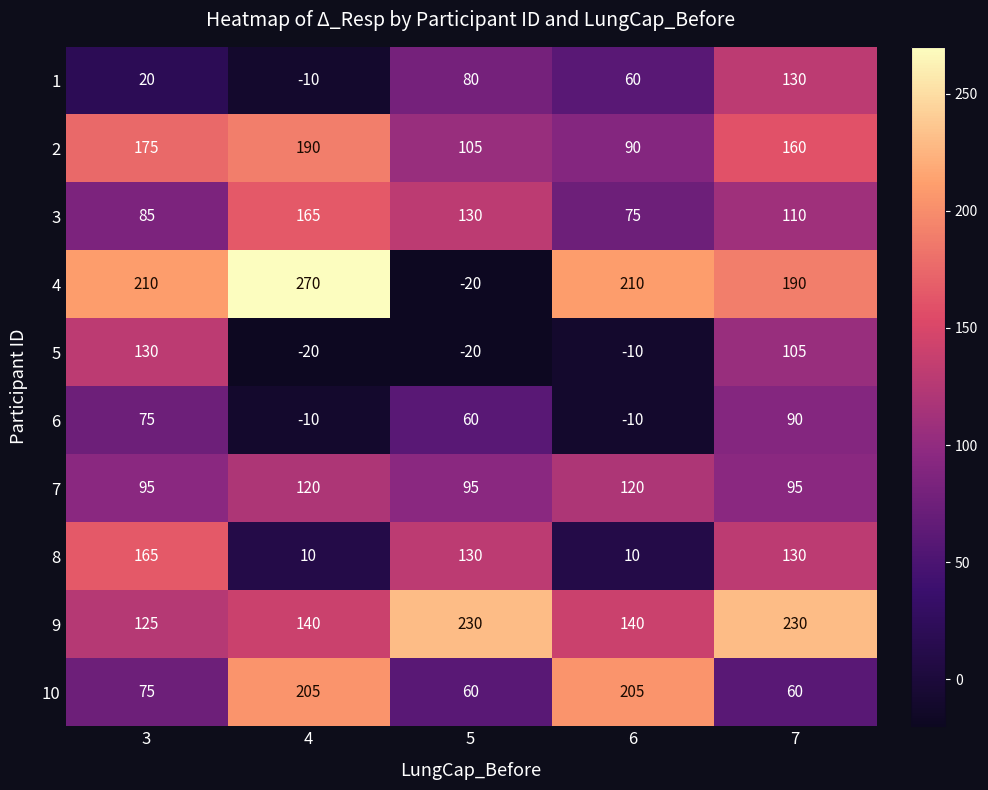

Read the 6 value at 6.

-10